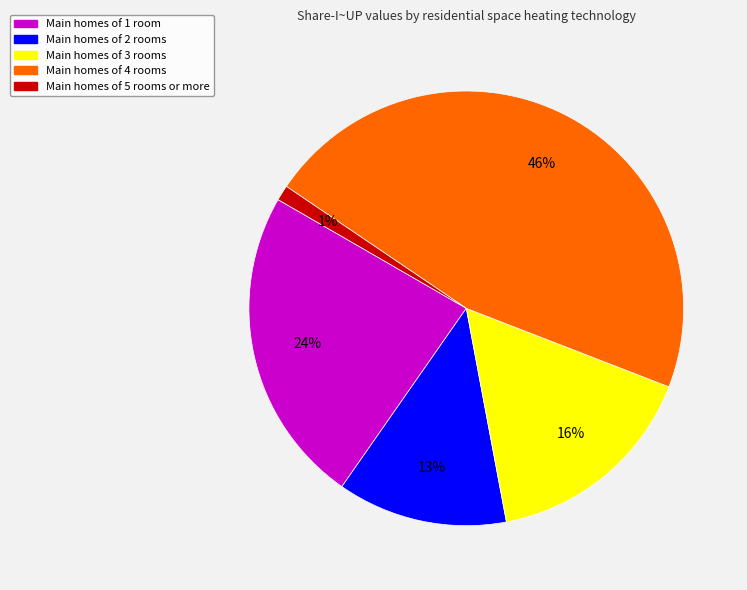

Is there a majority slice in this chart?

No